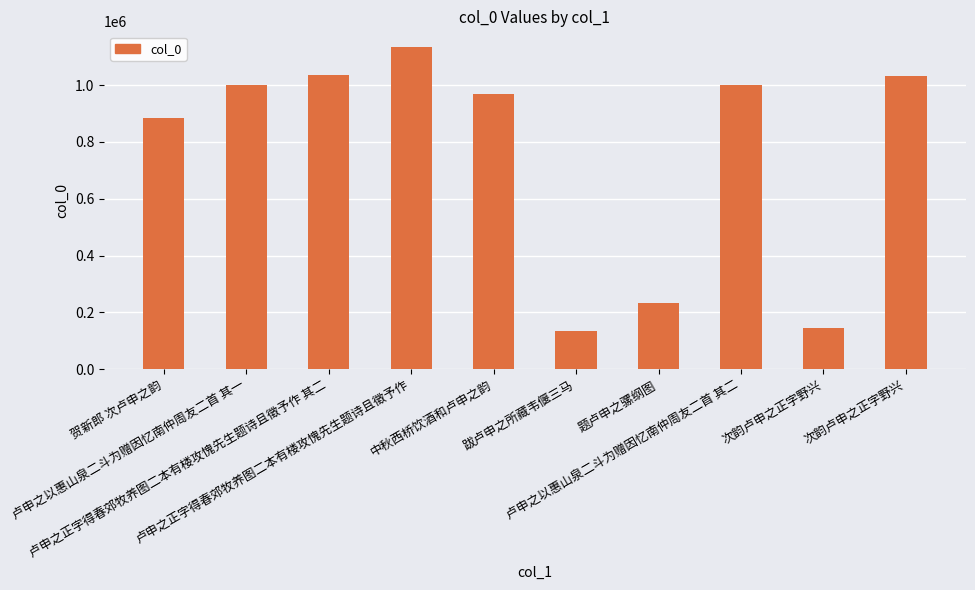

What is the average value?

756635